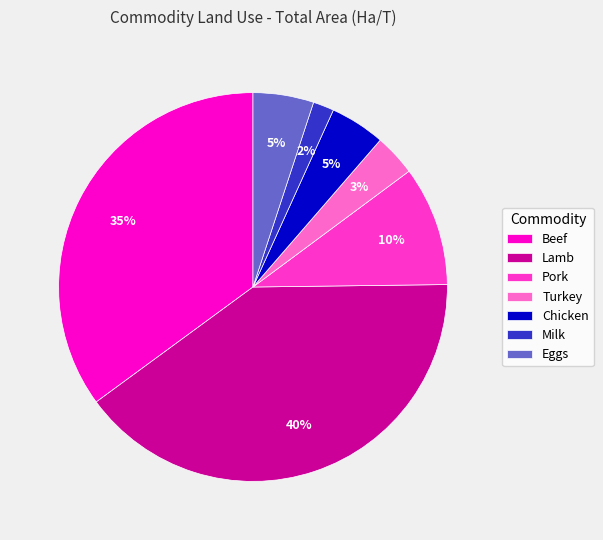

Is Eggs the majority of the pie?

No